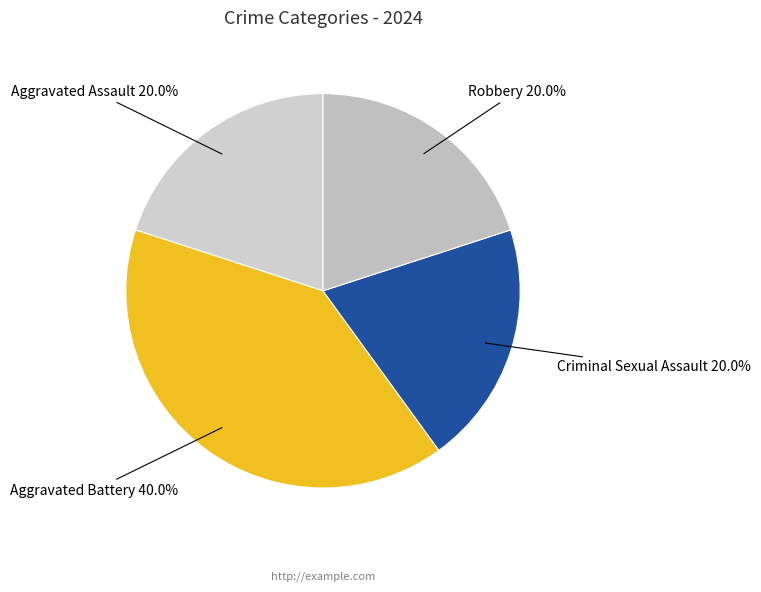

Does Aggravated Battery represent more than half of the total?

No